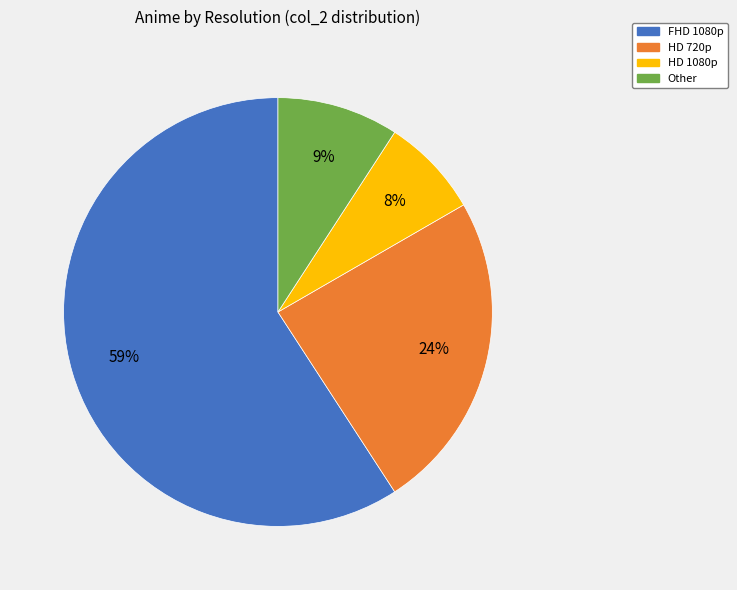

Between HD 1080p and HD 720p, which is larger?

HD 720p